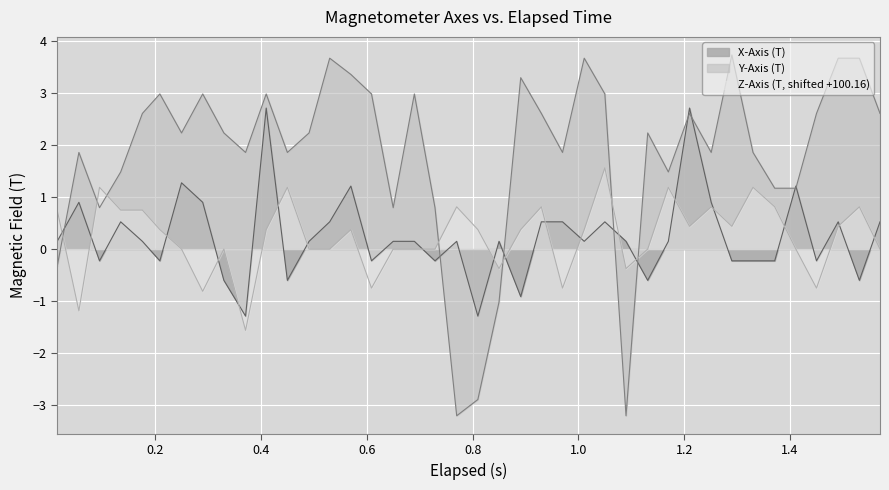

What is the maximum value for Z-Axis (T, shifted +100.16)?

1.6